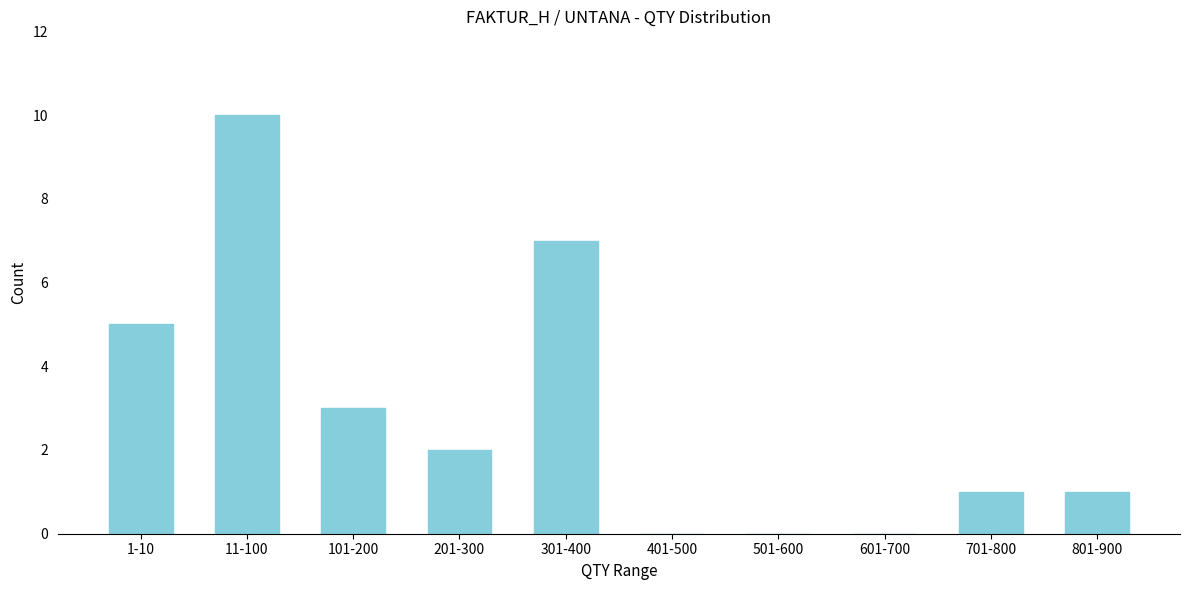

Reading left to right, transcribe all the data shown in this chart.

1-10=5	11-100=10	101-200=3	201-300=2	301-400=7	401-500=0	501-600=0	601-700=0	701-800=1	801-900=1